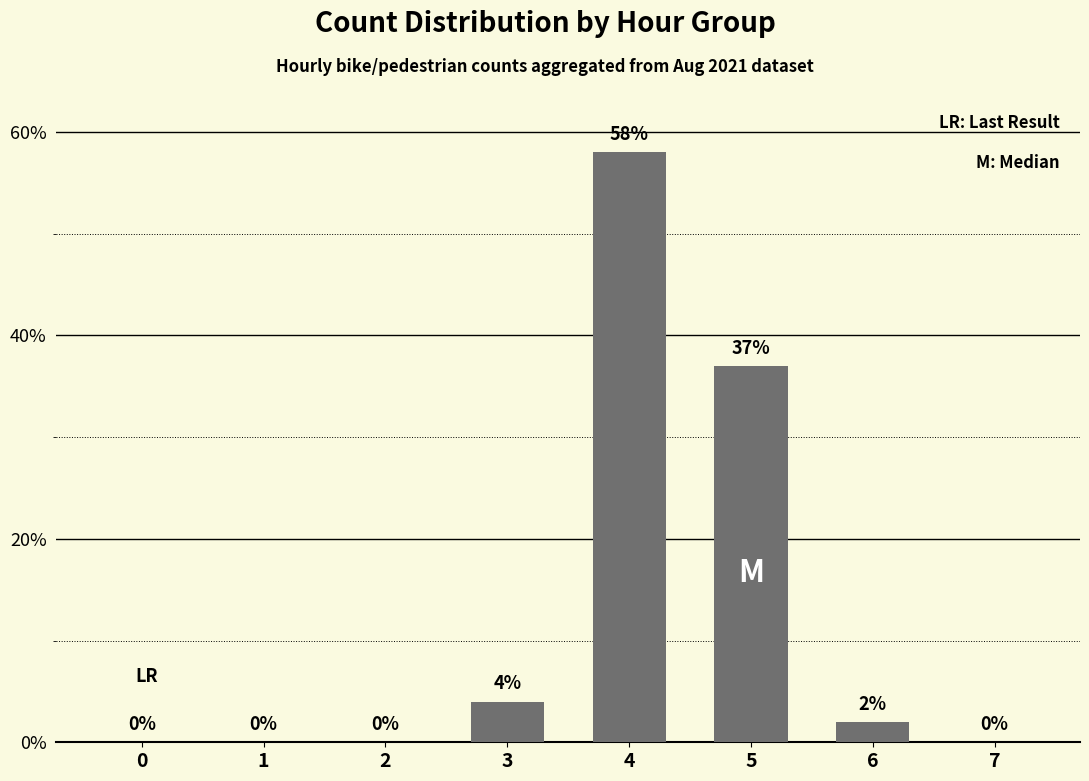

Reading left to right, list all the values displayed in this chart.

0=0	1=0	2=0	3=4	4=58	5=37	6=2	7=0